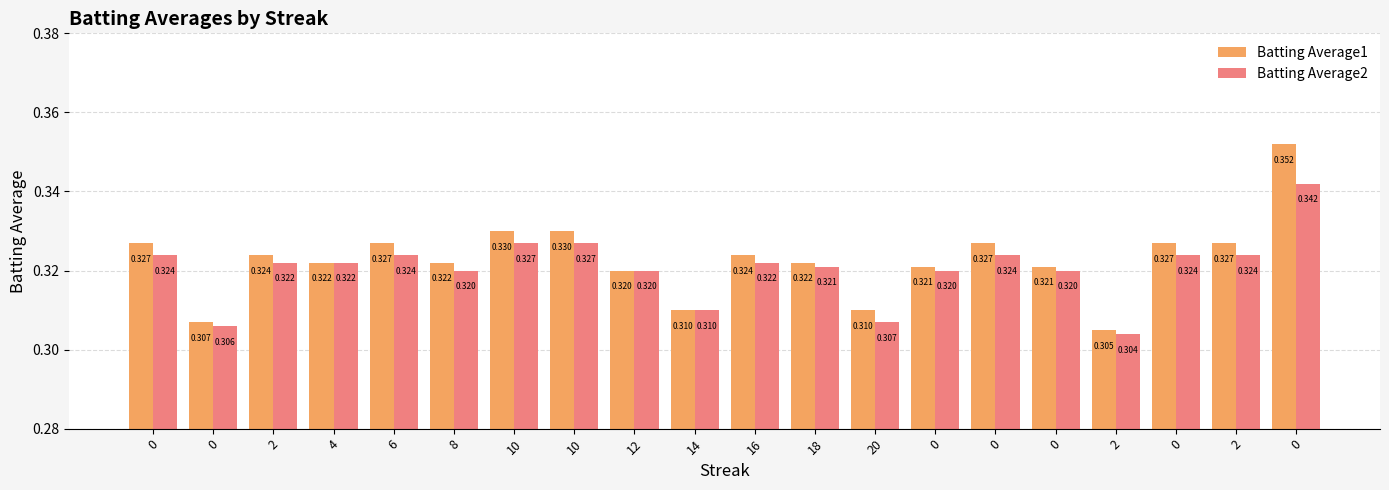

Rank the series at 4 from highest to lowest value.

Batting Average1, Batting Average2